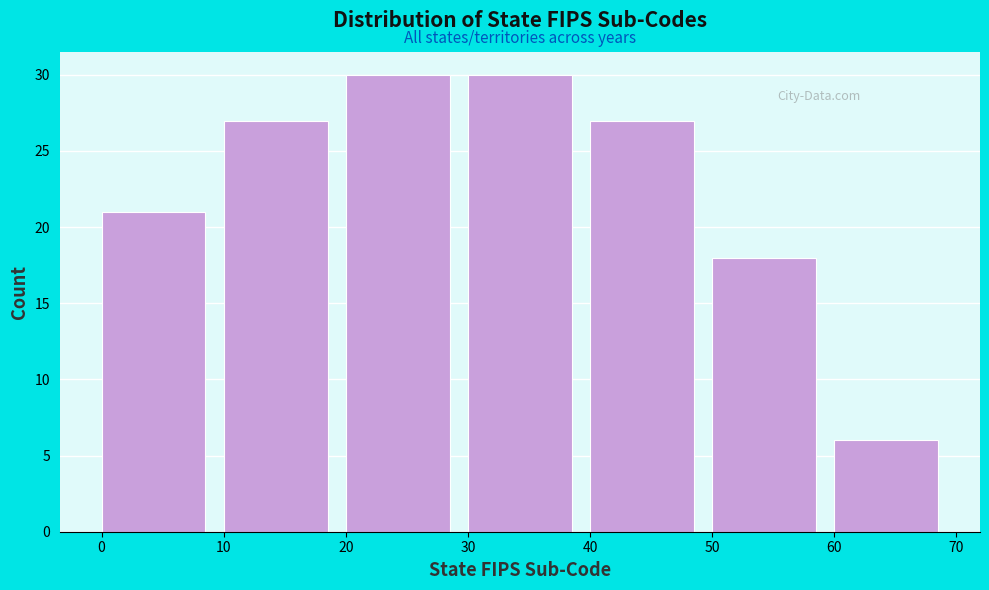

Reading left to right, list every bar in this chart as the range it spans on the x-axis followed by its height. The values are not printed on the chart, so give them approximately, as read against the axis.

0 to 10: 21
10 to 20: 27
20 to 30: 30
30 to 40: 30
40 to 50: 27
50 to 60: 18
60 to 70: 6